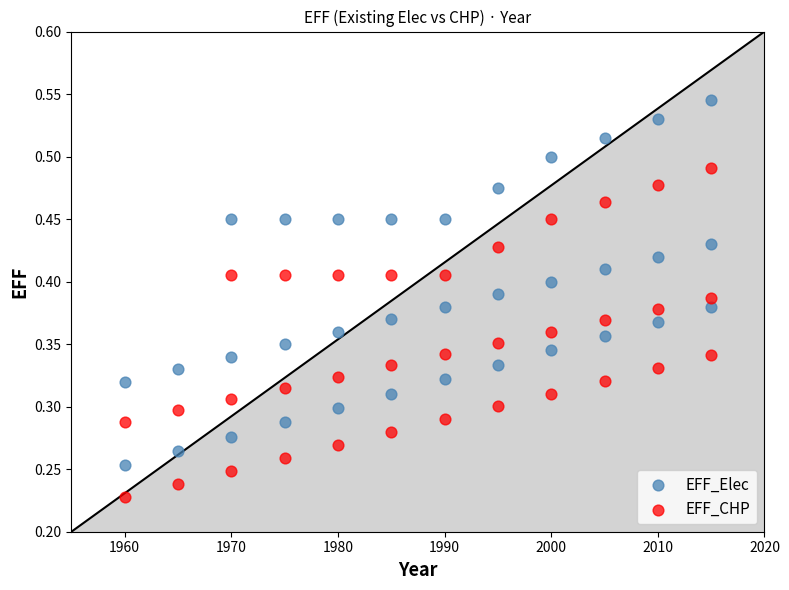

Across all data points, what is the range of X values (max minus min)?

55.0